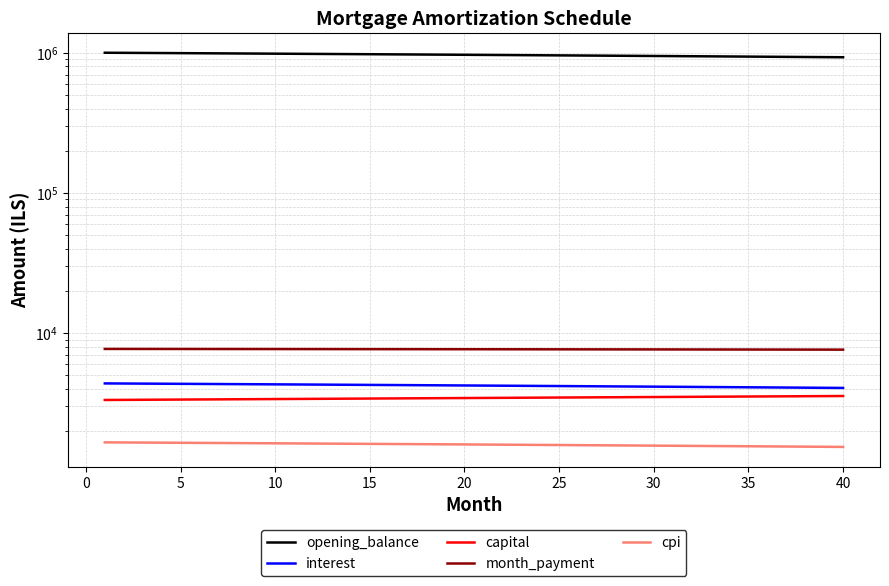

Reading right to left, list all the values displayed in this chart.

opening_balance: 929925.4	931935.1	933935.6	935926.8	937908.8	939881.6	941845.2	943799.7	945745.1	947681.4	949608.7	951526.9	953436.1	955336.3	957227.6	959109.9	960983.3	962847.8	964703.4	966550.2	968388.2	970217.4	972037.8	973849.5	975652.5	977446.7	979232.3	981009.3	982777.6	984537.3	986288.5	988031.1	989765.1	991490.7	993207.7	994916.3	996616.5	998308.3	999991.7	1001666.7
interest: 4068.4	4077.2	4086.0	4094.7	4103.4	4112.0	4120.6	4129.1	4137.6	4146.1	4154.5	4162.9	4171.3	4179.6	4187.9	4196.1	4204.3	4212.5	4220.6	4228.7	4236.7	4244.7	4252.7	4260.6	4268.5	4276.3	4284.1	4291.9	4299.6	4307.4	4315.0	4322.6	4330.2	4337.8	4345.3	4352.8	4360.2	4367.6	4375.0	4382.3
capital: 3562.9	3557.0	3551.1	3545.2	3539.3	3533.4	3527.5	3521.6	3515.8	3509.9	3504.1	3498.3	3492.4	3486.6	3480.8	3475.0	3469.2	3463.5	3457.7	3452.0	3446.2	3440.5	3434.8	3429.1	3423.3	3417.7	3412.0	3406.3	3400.6	3395.0	3389.3	3383.7	3378.0	3372.4	3366.8	3361.2	3355.6	3350.0	3344.4	3338.9
month_payment: 7631.4	7634.2	7637.1	7639.9	7642.6	7645.4	7648.1	7650.8	7653.4	7656.0	7658.6	7661.2	7663.7	7666.2	7668.7	7671.1	7673.6	7675.9	7678.3	7680.6	7682.9	7685.2	7687.4	7689.6	7691.8	7694.0	7696.1	7698.2	7700.3	7702.3	7704.3	7706.3	7708.3	7710.2	7712.1	7714.0	7715.8	7717.6	7719.4	7721.2
cpi: 1543.9	1547.3	1550.6	1554.0	1557.3	1560.6	1563.9	1567.1	1570.4	1573.6	1576.8	1580.0	1583.2	1586.4	1589.6	1592.7	1595.9	1599.0	1602.1	1605.2	1608.2	1611.3	1614.3	1617.4	1620.4	1623.4	1626.4	1629.3	1632.3	1635.2	1638.2	1641.1	1644.0	1646.9	1649.7	1652.6	1655.4	1658.3	1661.1	1663.9